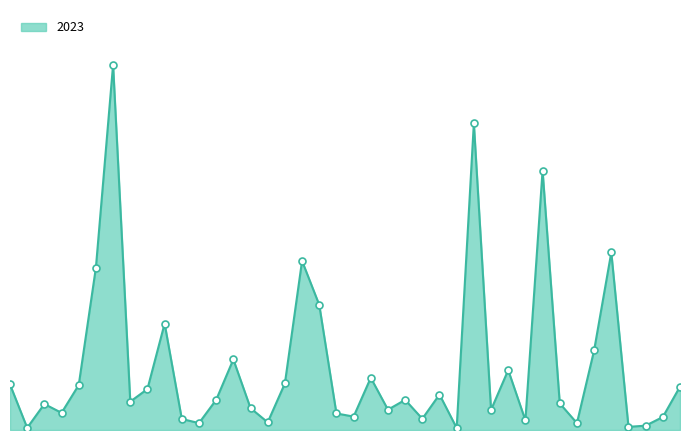

How many values exceed 153?

18